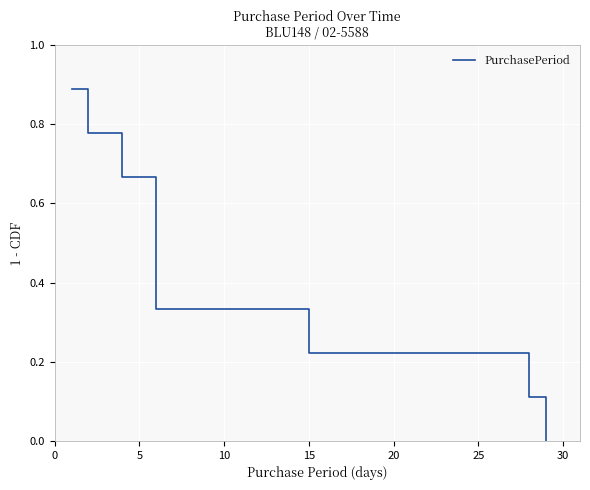

Is it true that the value at 10 is 0.2?

False